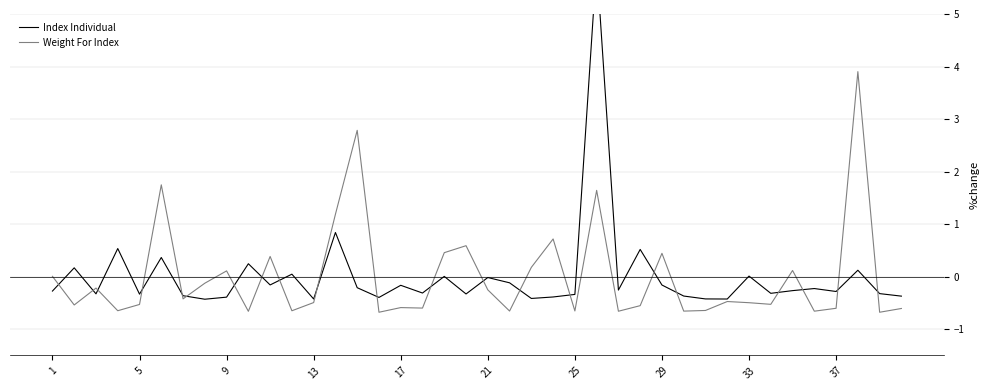

True or false: Index Individual has a value of -0.5 at 25.

False